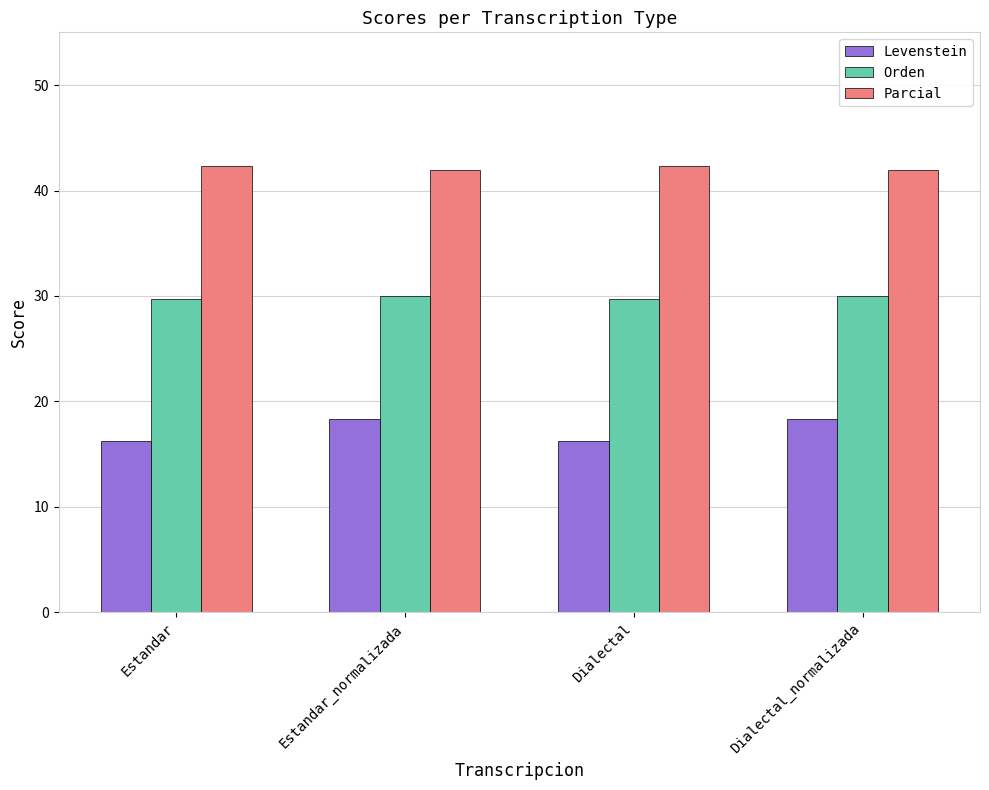

Reading left to right, what are all the values shown in this chart?

Levenstein: Estandar=16.2	Estandar_normalizada=18.4	Dialectal=16.2	Dialectal_normalizada=18.4
Orden: Estandar=29.8	Estandar_normalizada=30.0	Dialectal=29.8	Dialectal_normalizada=30.0
Parcial: Estandar=42.3	Estandar_normalizada=41.9	Dialectal=42.3	Dialectal_normalizada=41.9